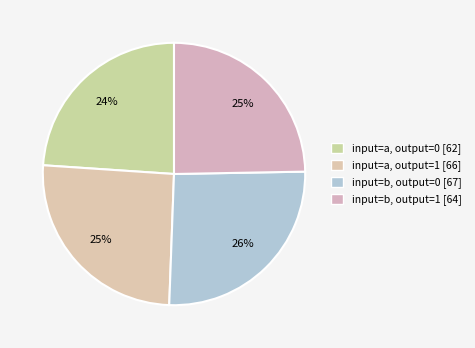

To the nearest percent, what portion does input=b, output=1 represent?

25%